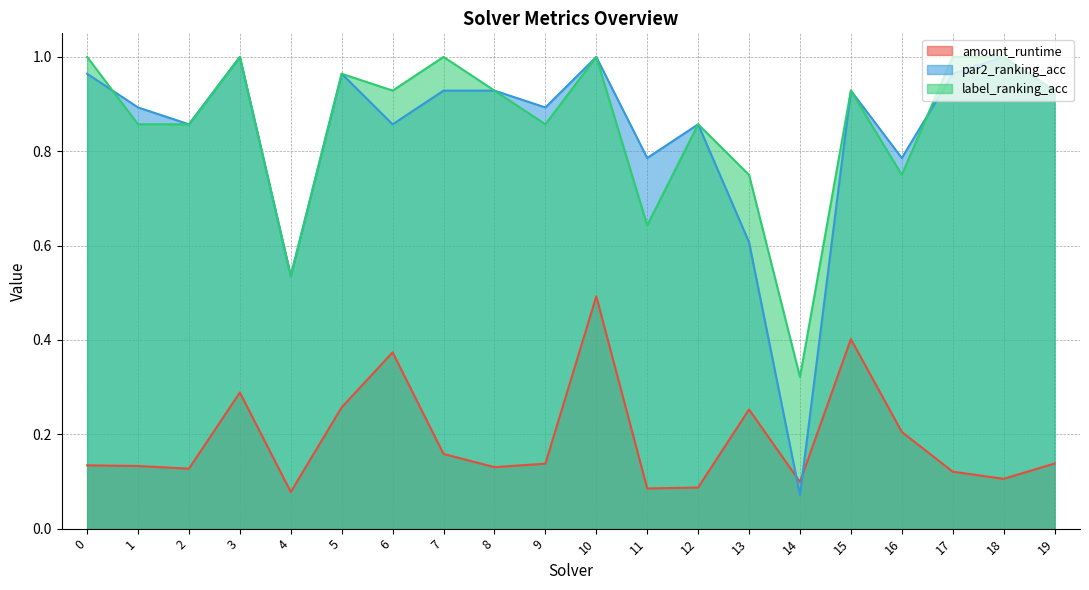

Which has a higher value, 10 or 12?

10